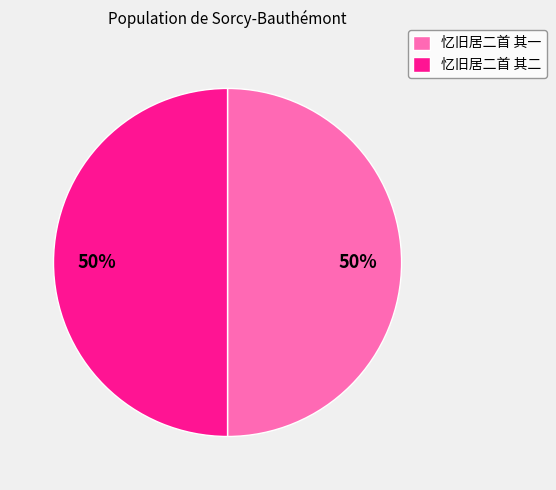

Do 忆旧居二首 其一 and 忆旧居二首 其二 together represent more than half of the pie?

Yes